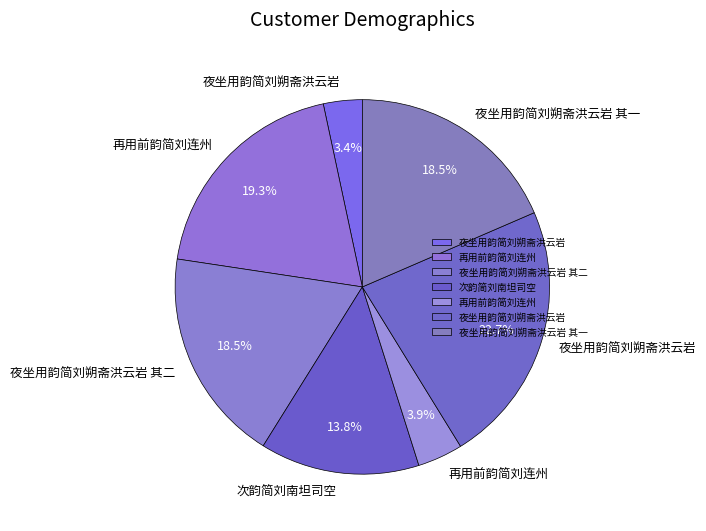

Count the number of slices in the pie.

7